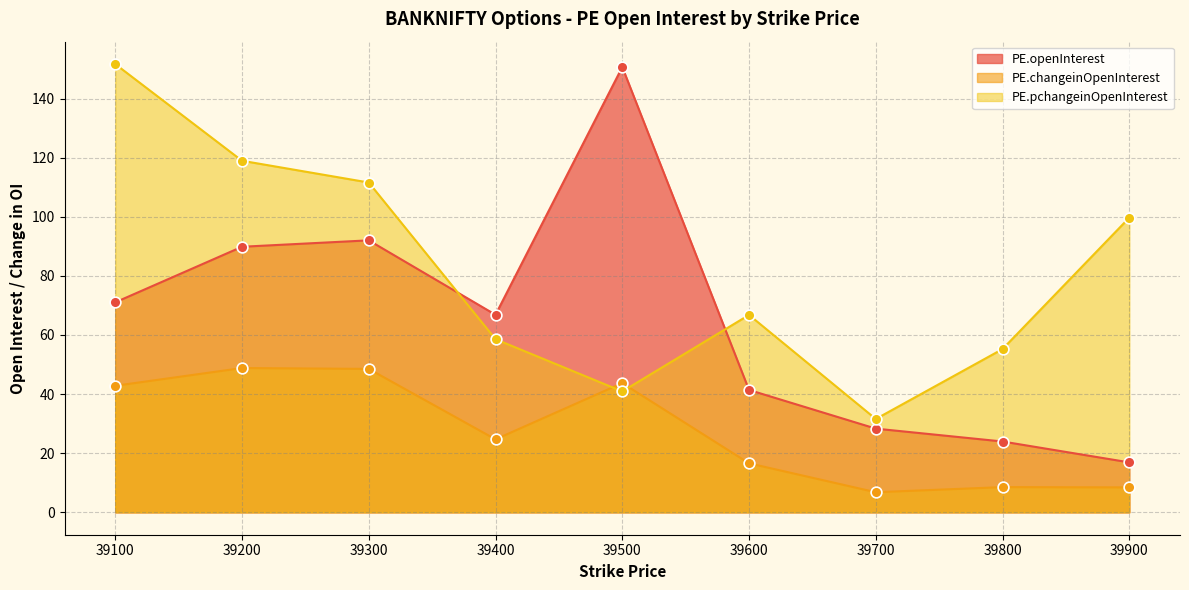

What are all the series names shown in the legend?

PE.openInterest, PE.changeinOpenInterest, PE.pchangeinOpenInterest